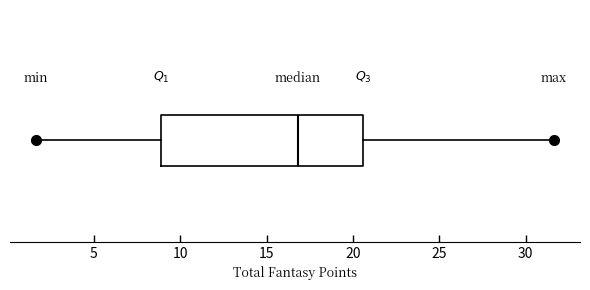

Transcribe this box plot: give where the median line is, the range the box spans, and where the two whiskers end, as read against the x-axis. The values are not printed on the chart, so give them approximately, as read against the axis.

median 17.0, box 9.0 to 20.5, whiskers 1.5 to 31.5